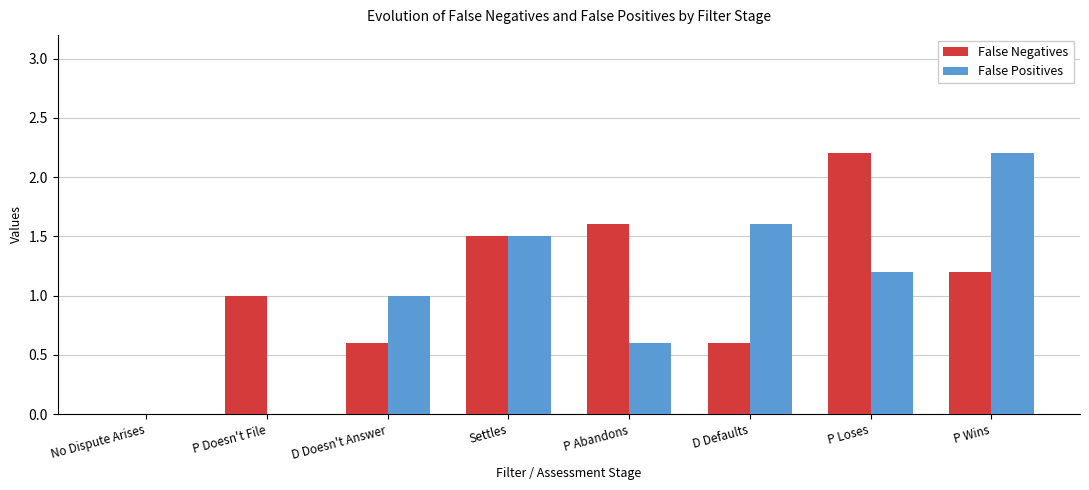

What is the maximum value for False Positives?

2.2